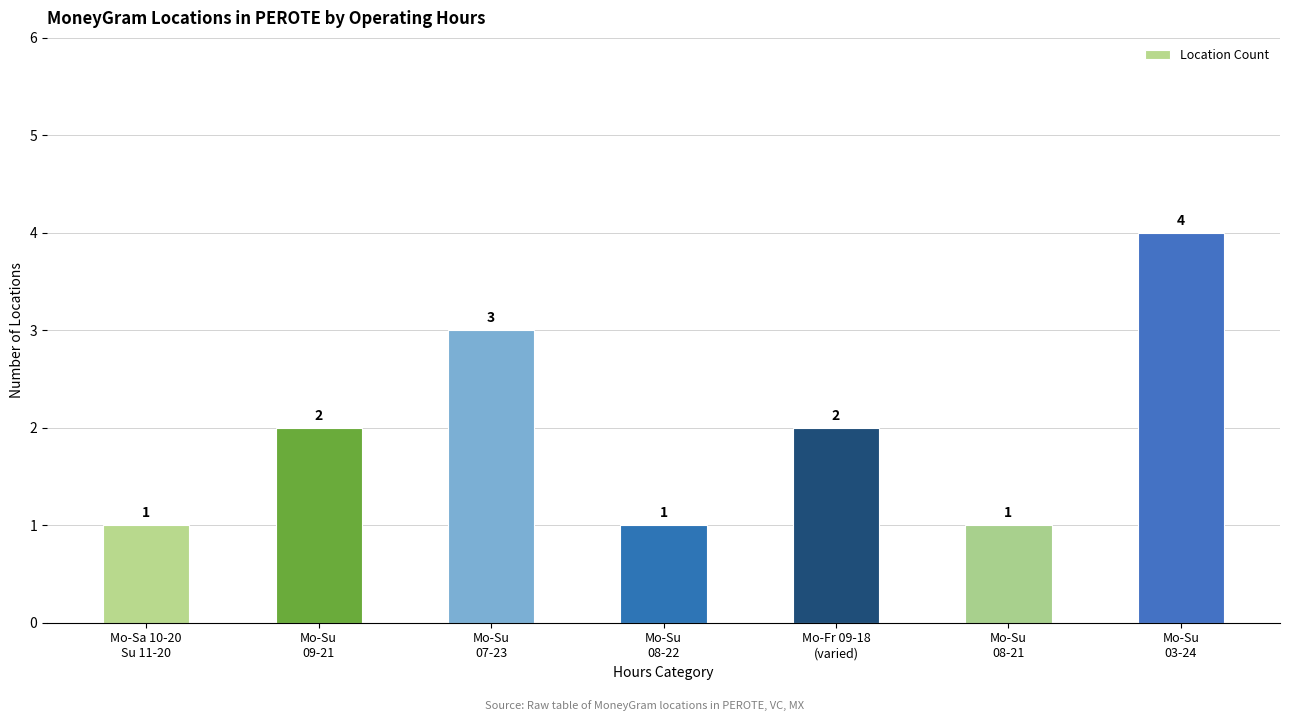

What is the value of the 5th bar from the left?

2